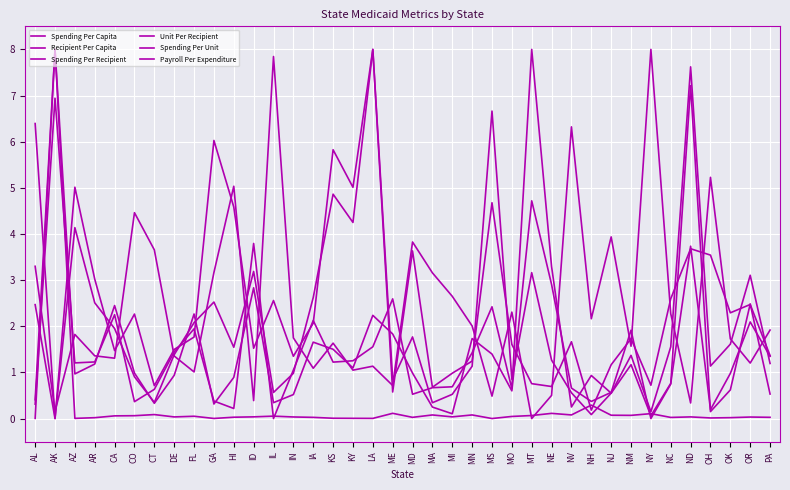

What is the spread (max minus min) of values at MT?

8.0